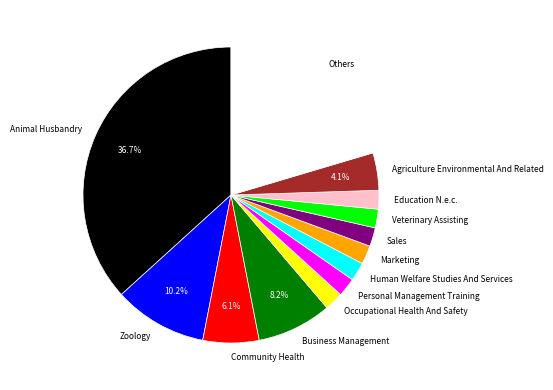

Is the sum of Agriculture Environmental And Related and Community Health greater than half?

No